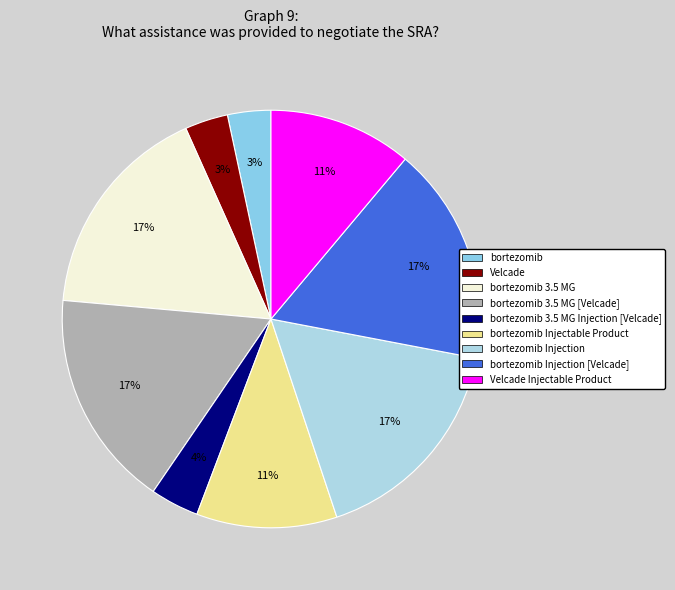

The bortezomib Injection [Velcade] slice represents 17% of the pie. True or false?

True